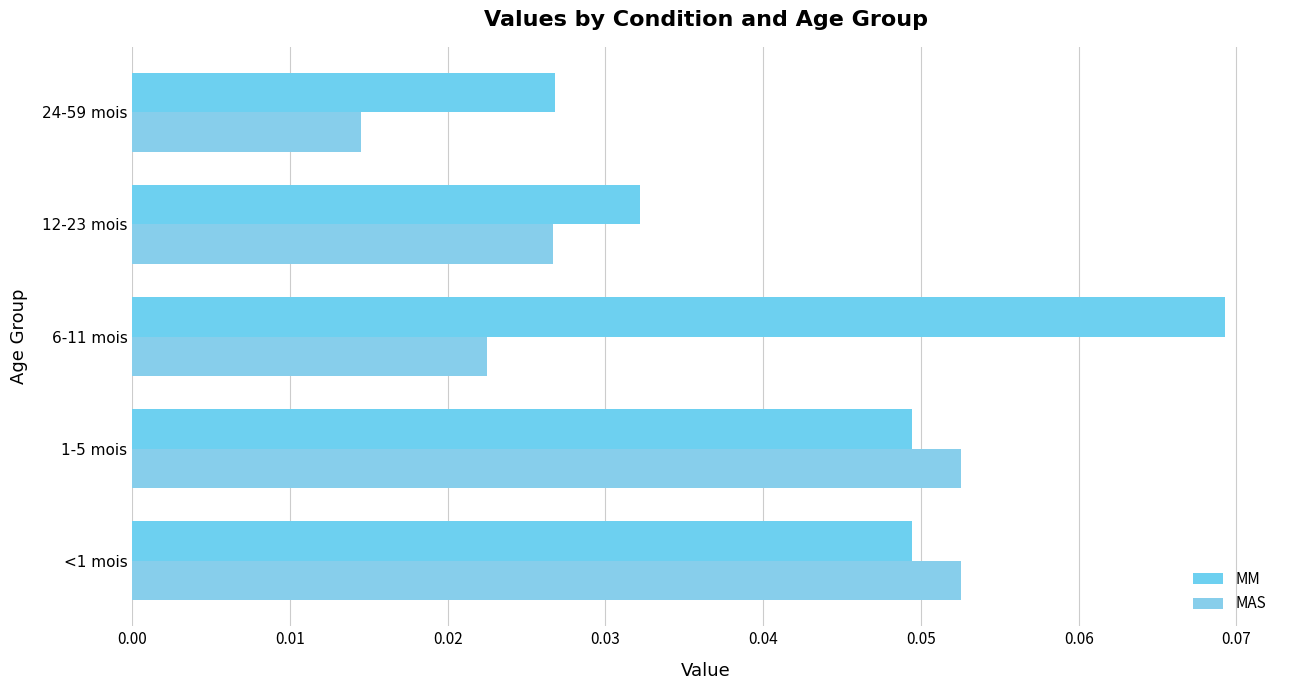

Count the number of data series in this chart.

2